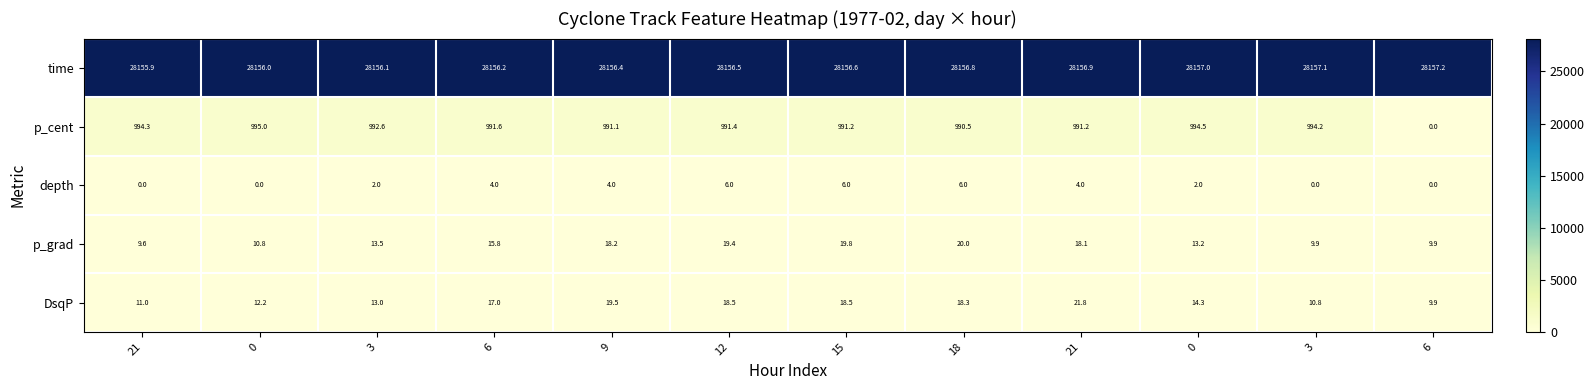

What is the total value across all series at 9?

29189.2